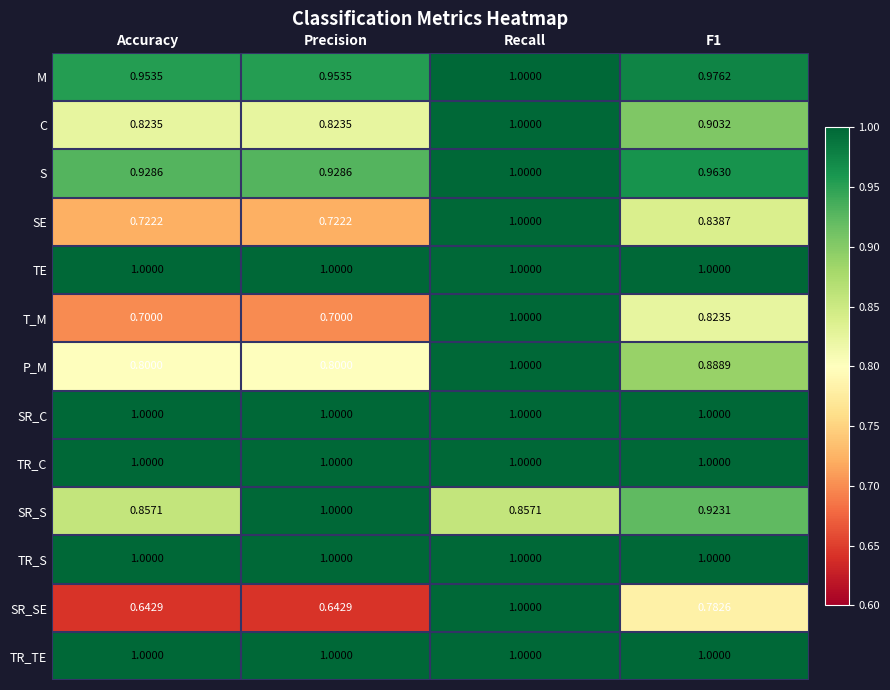

What is the total value across all series at Recall?

12.9